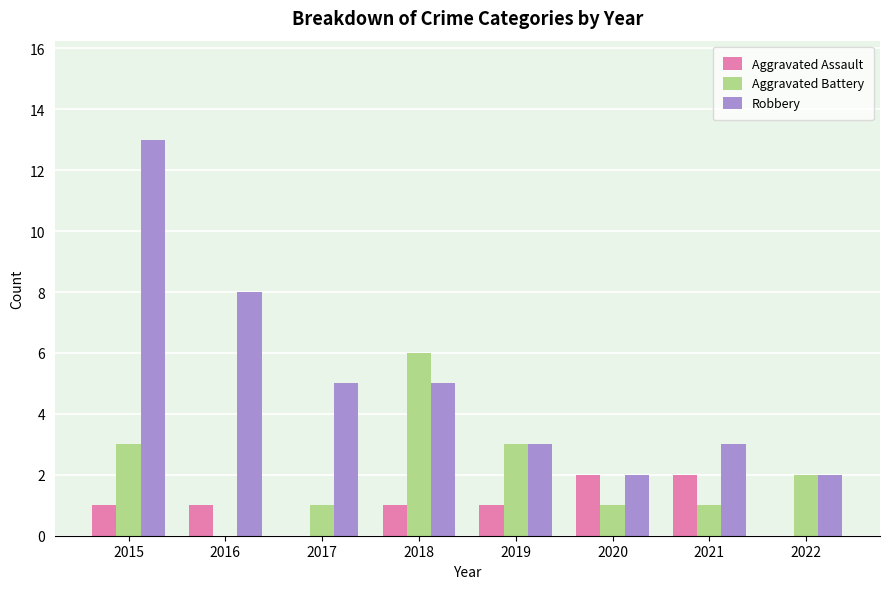

Which category has the highest value across all series?

2015